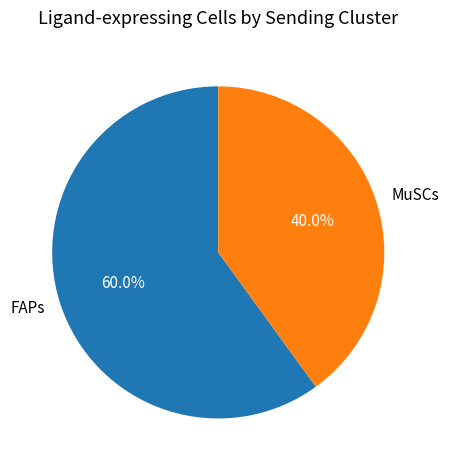

To the nearest percent, what is the average slice percentage?

50%